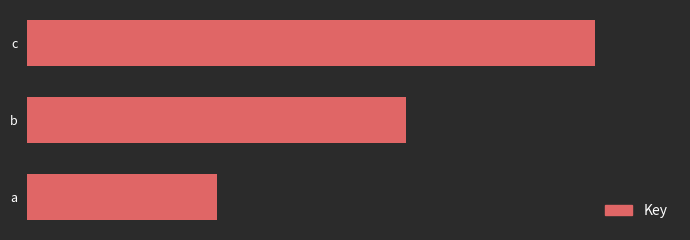

Does the chart contain any negative values?

No